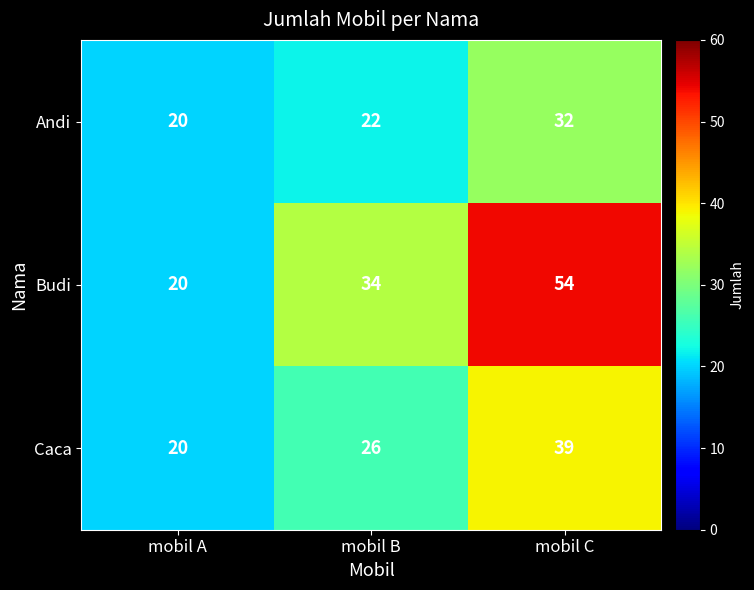

Which series has the largest range (max minus min)?

Budi